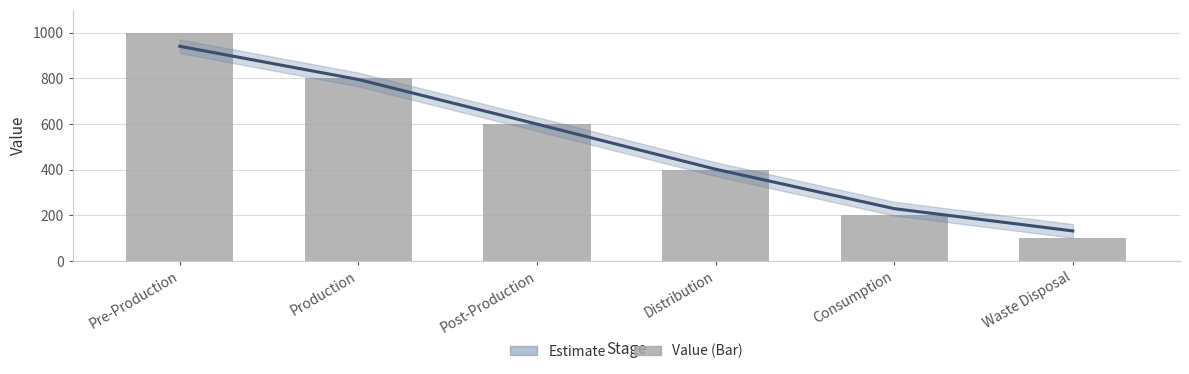

What is the sum of the values at Production and Post-Production?

1400